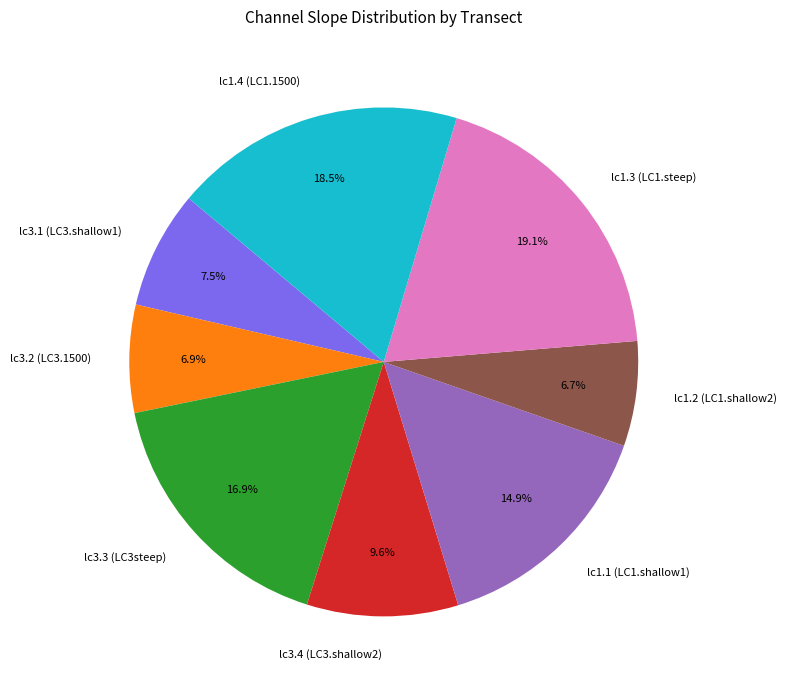

Which category has the biggest portion of the pie?

lc1.3 (LC1.steep)